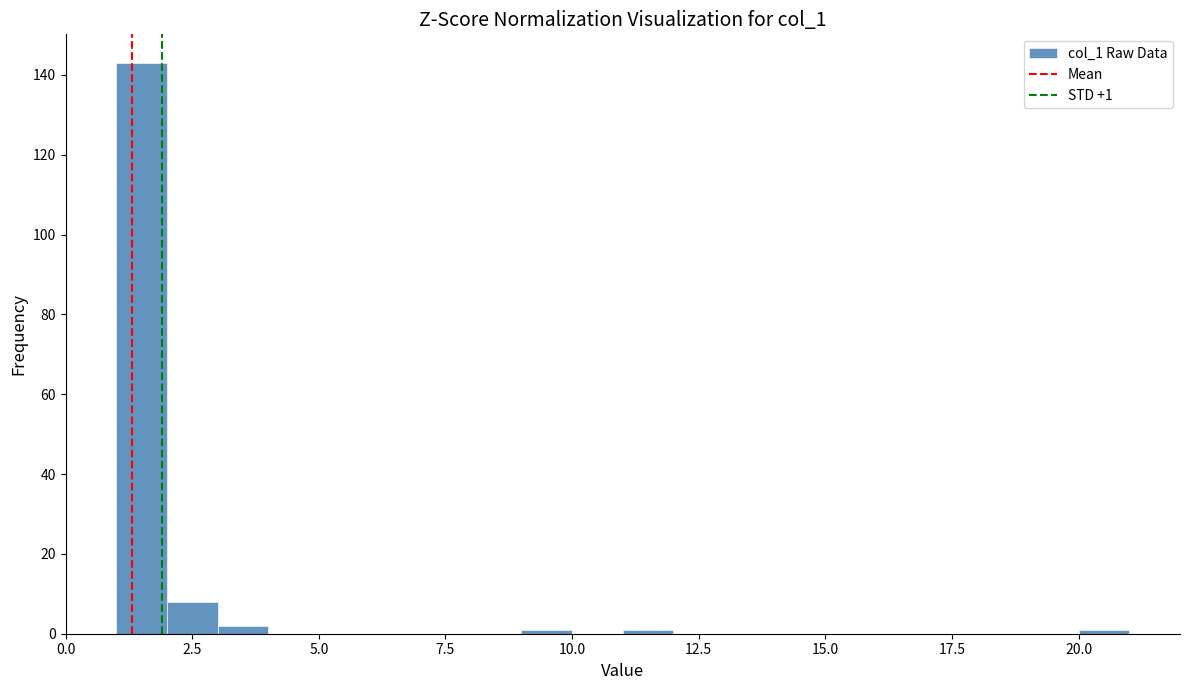

Around what value on the x-axis is the tallest bar? Give the approximate position of its centre, as read against the axis.

1.5